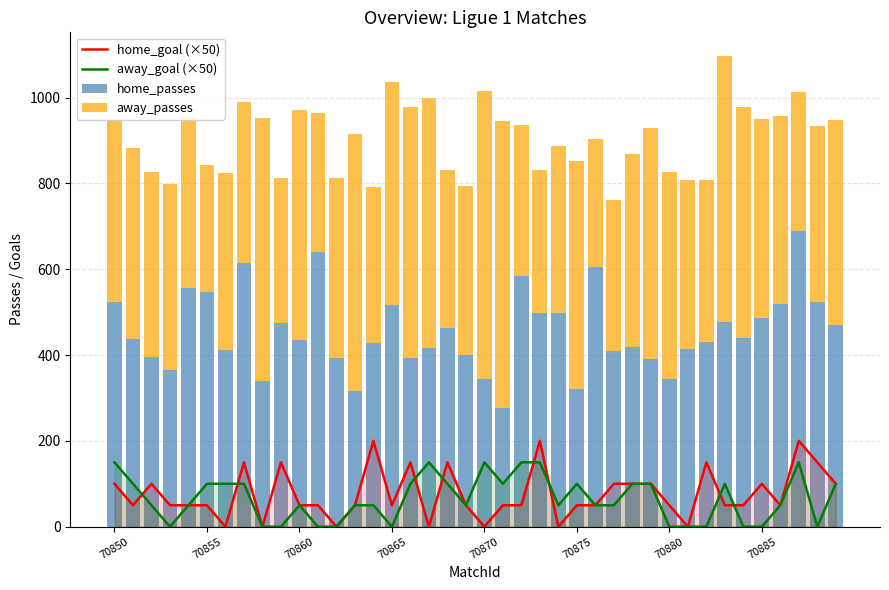

What is the difference between the highest and lowest values at 18?

364